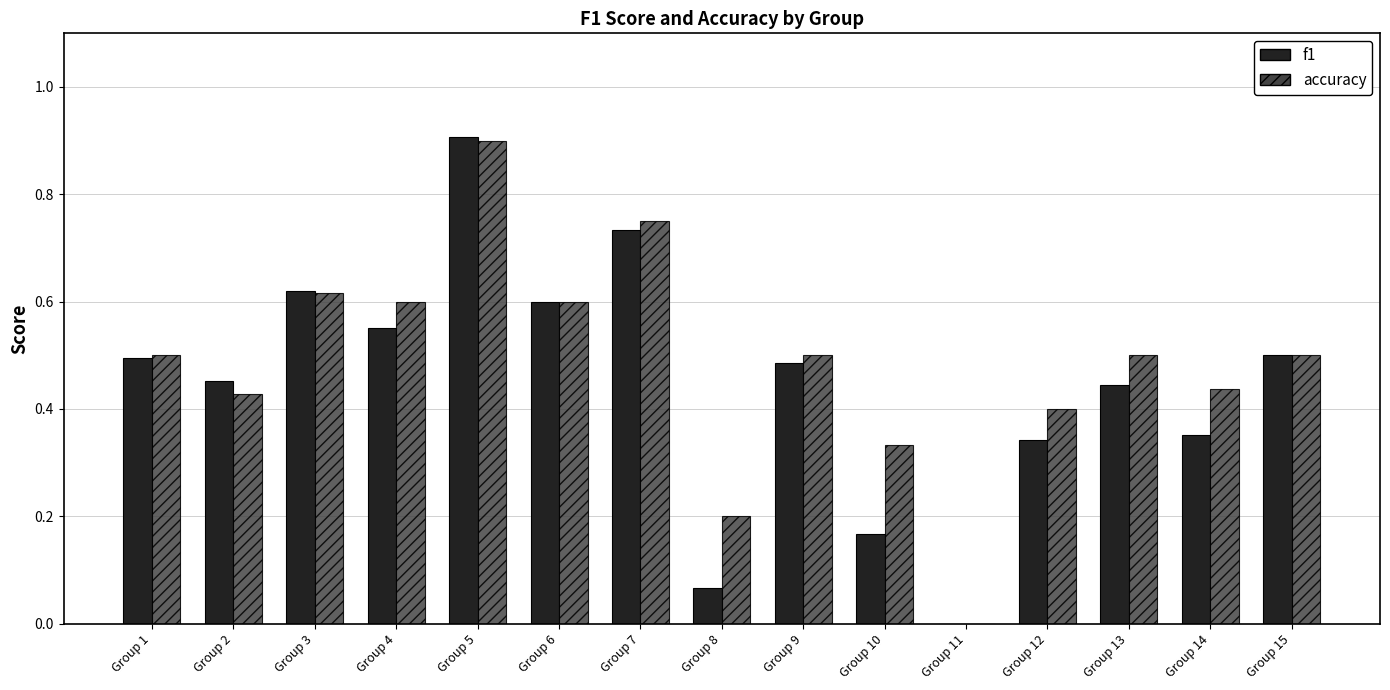

What is the sum of all accuracy values?

7.3